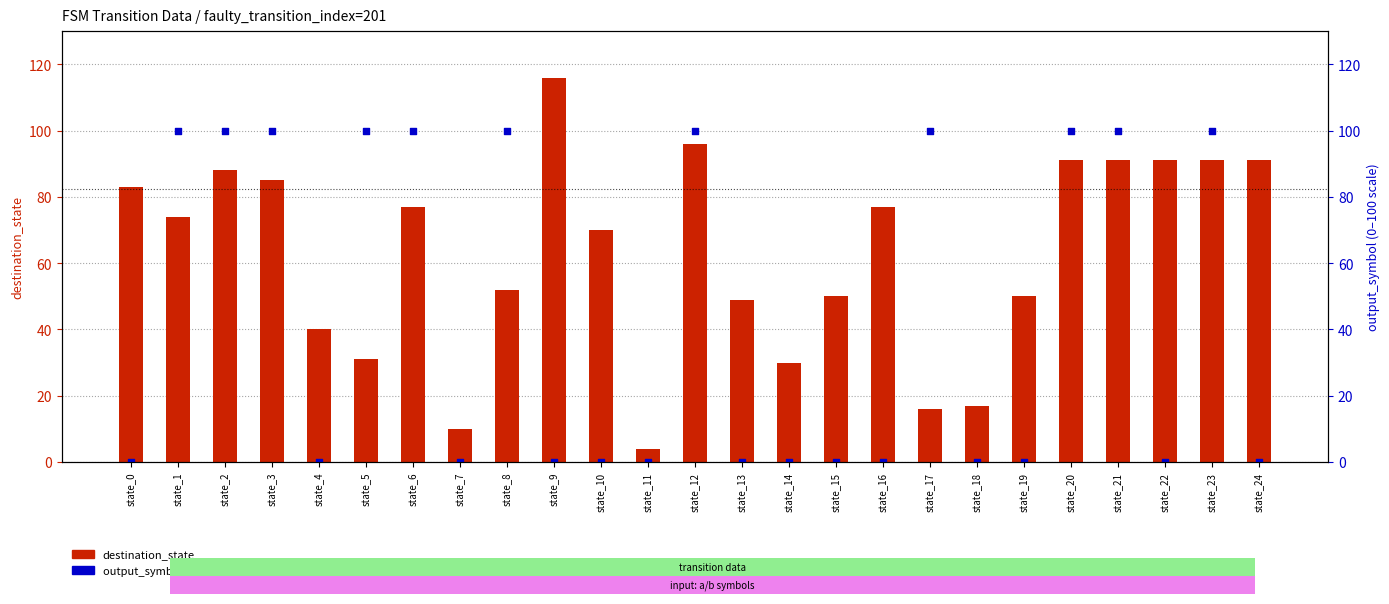

What are all the series names shown in the legend?

destination_state, output_symbol (scaled)